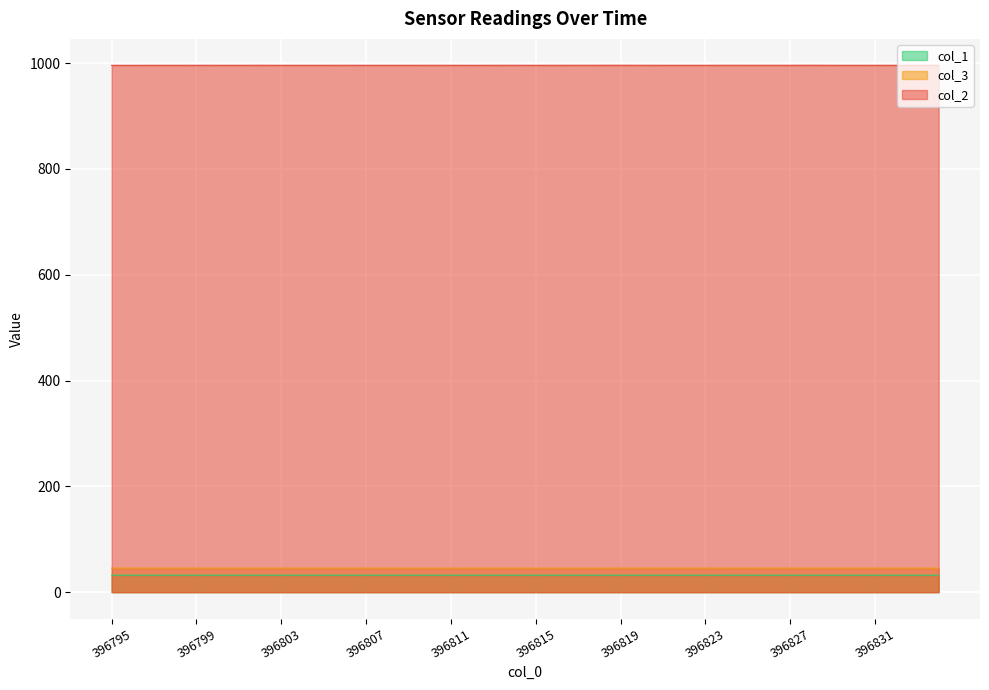

What value does the col_1 series have at 396817?

32.1